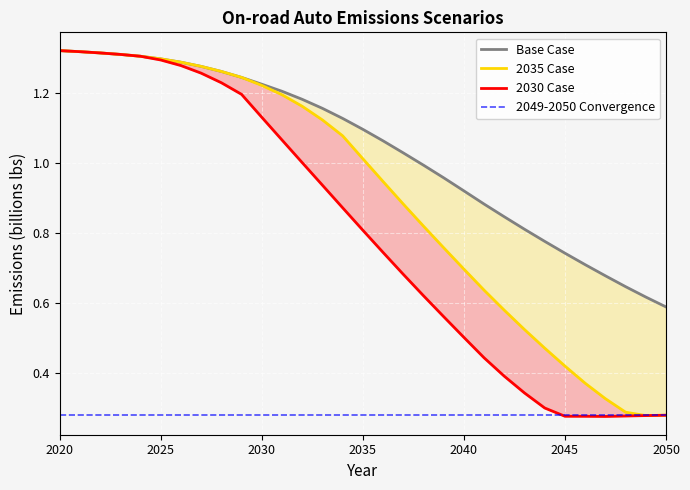

The value of Base Case at 2032 is 0.6. True or false?

False